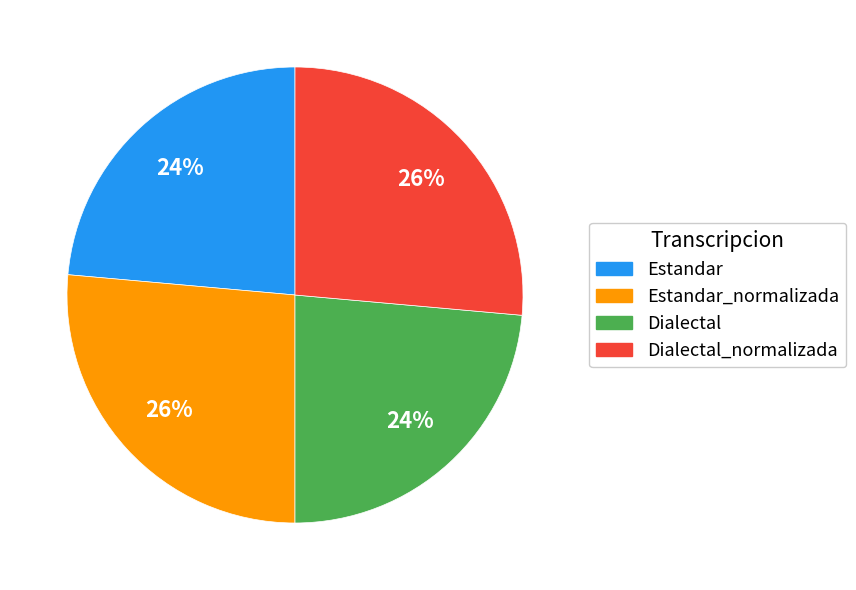

To the nearest percent, what is the average slice percentage?

25%